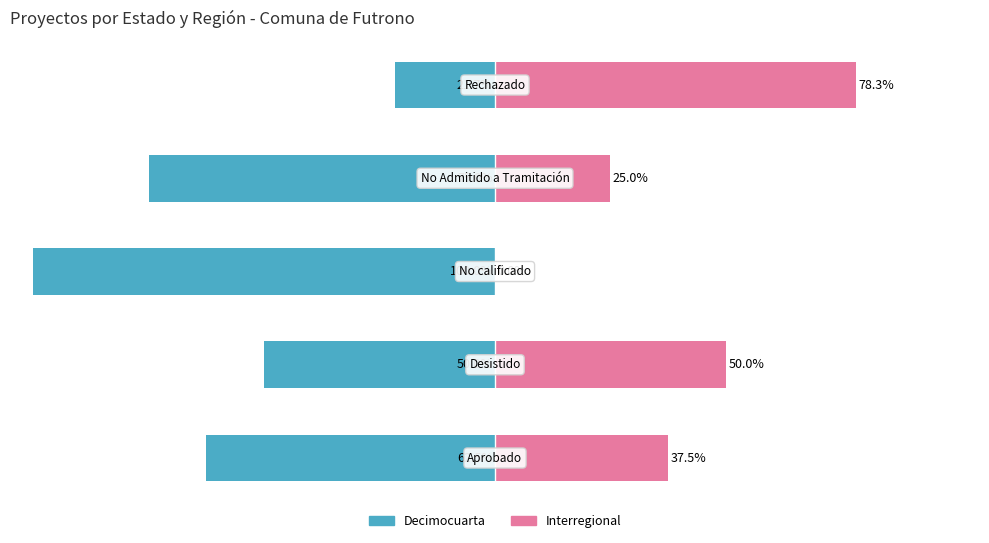

What is the value of the Decimocuarta bar at the 5th from the left?

-21.7